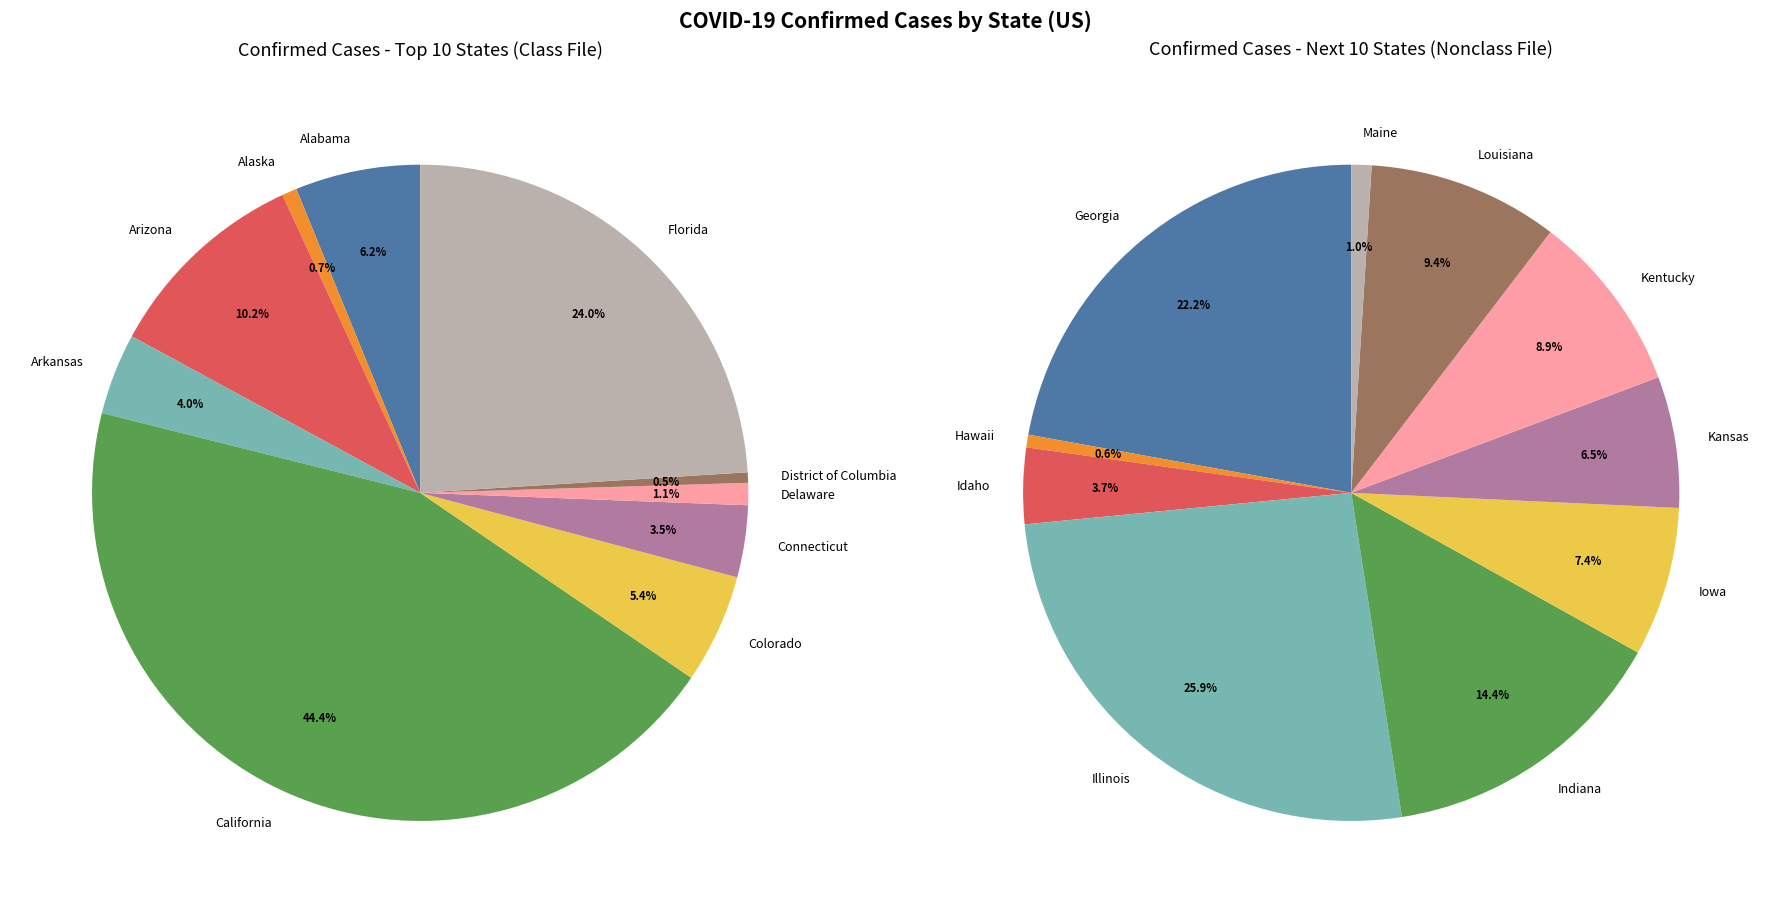

How many segments does this pie chart have?

20